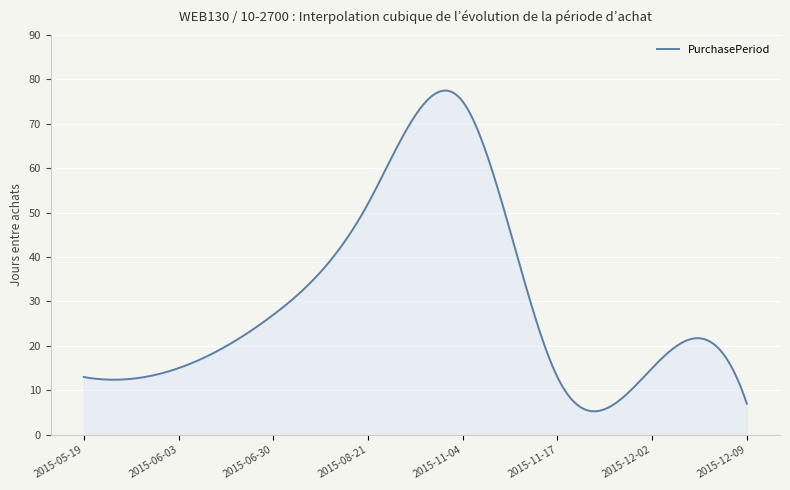

What is the average value?

30.2